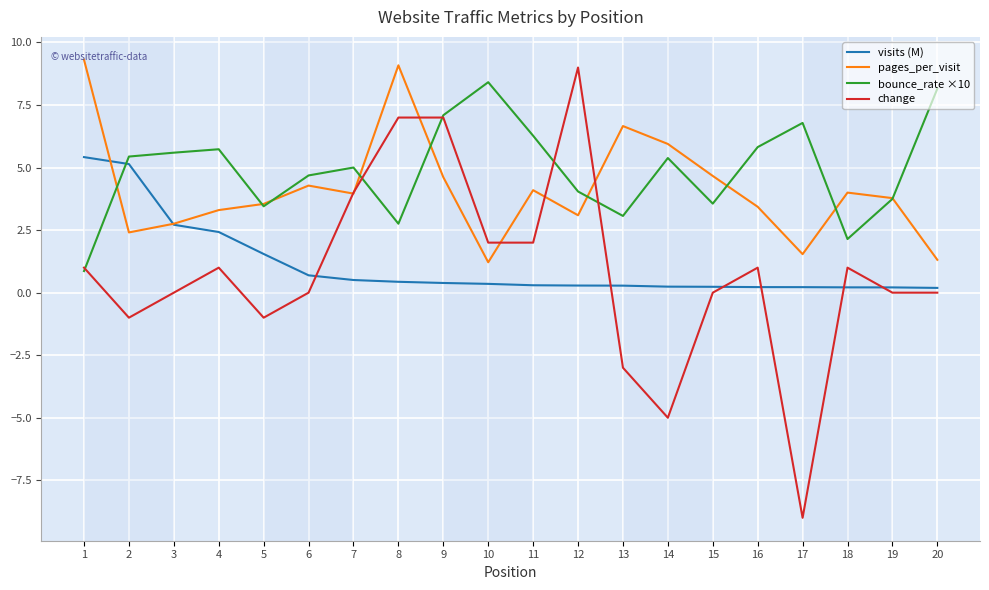

Is the value of bounce_rate ×10 at 13 greater than the value of pages_per_visit at 19?

No